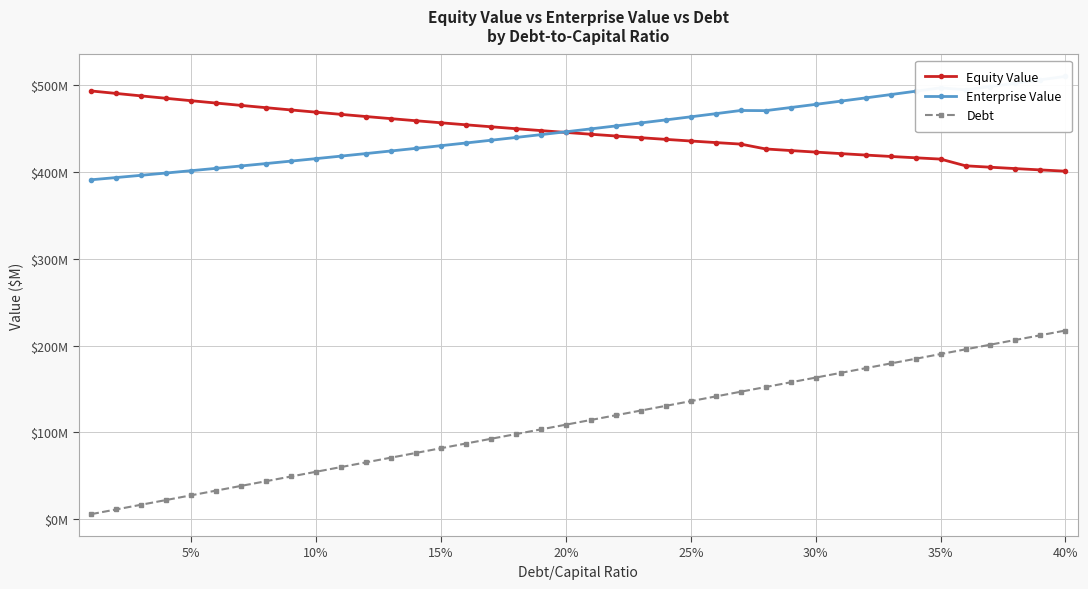

Rank the series at 40% from lowest to highest value.

Debt, Equity Value, Enterprise Value